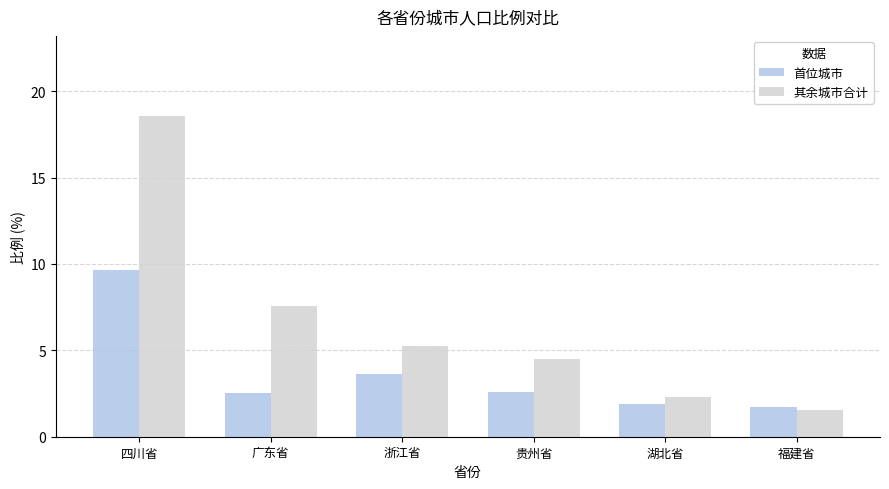

What is the total value across all series at 浙江省?

8.9